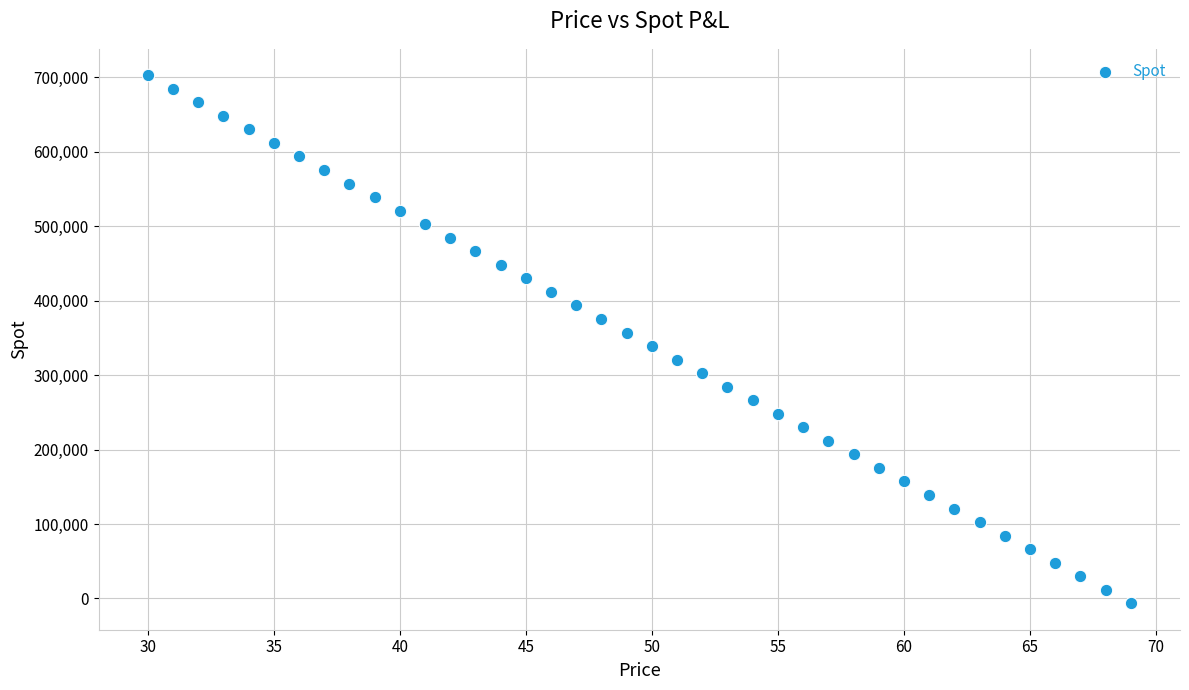

What is the range of X values (max minus min)?

39.0